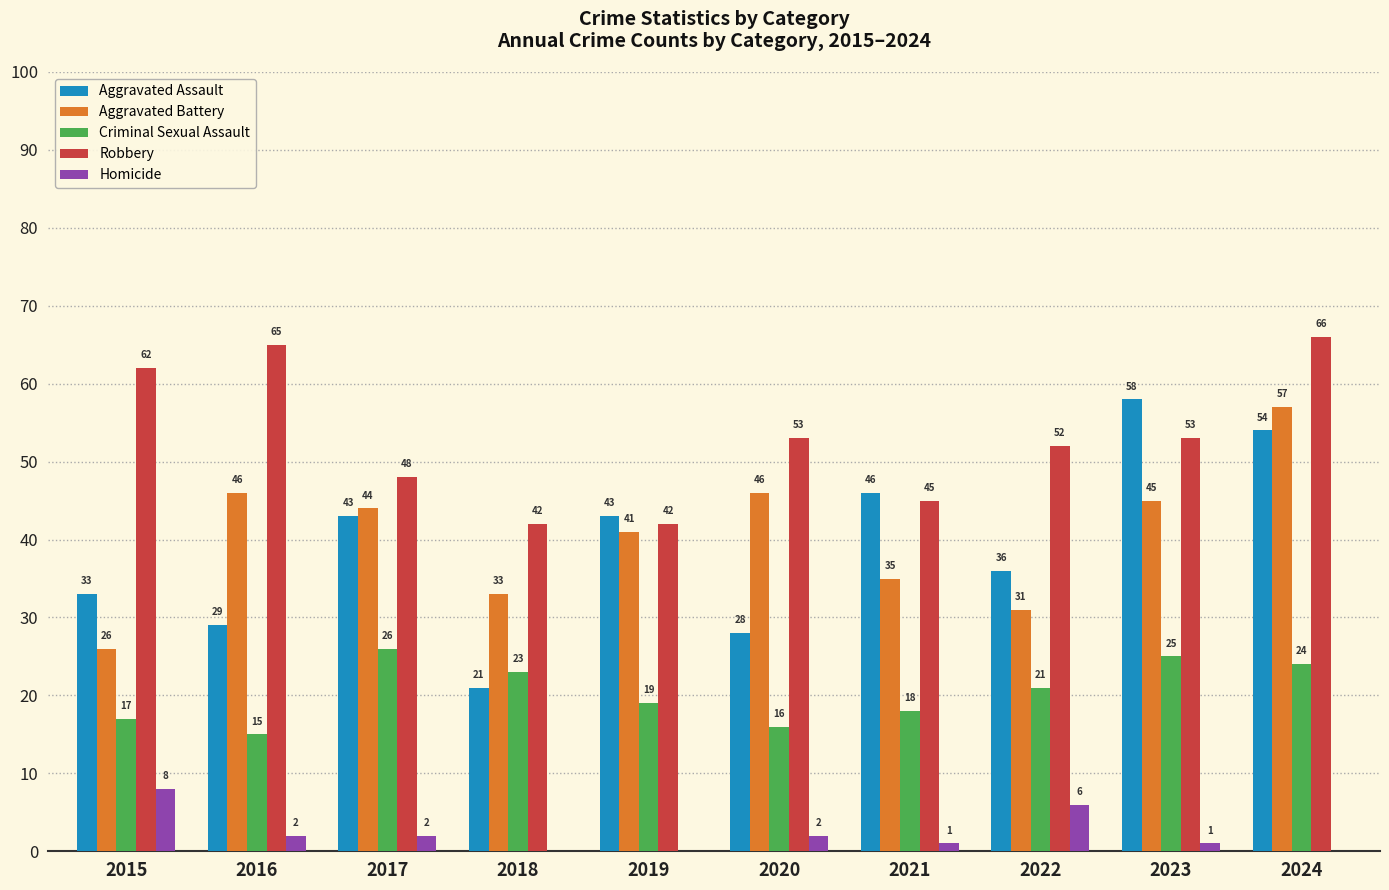

Which category has the highest value across all series?

2024